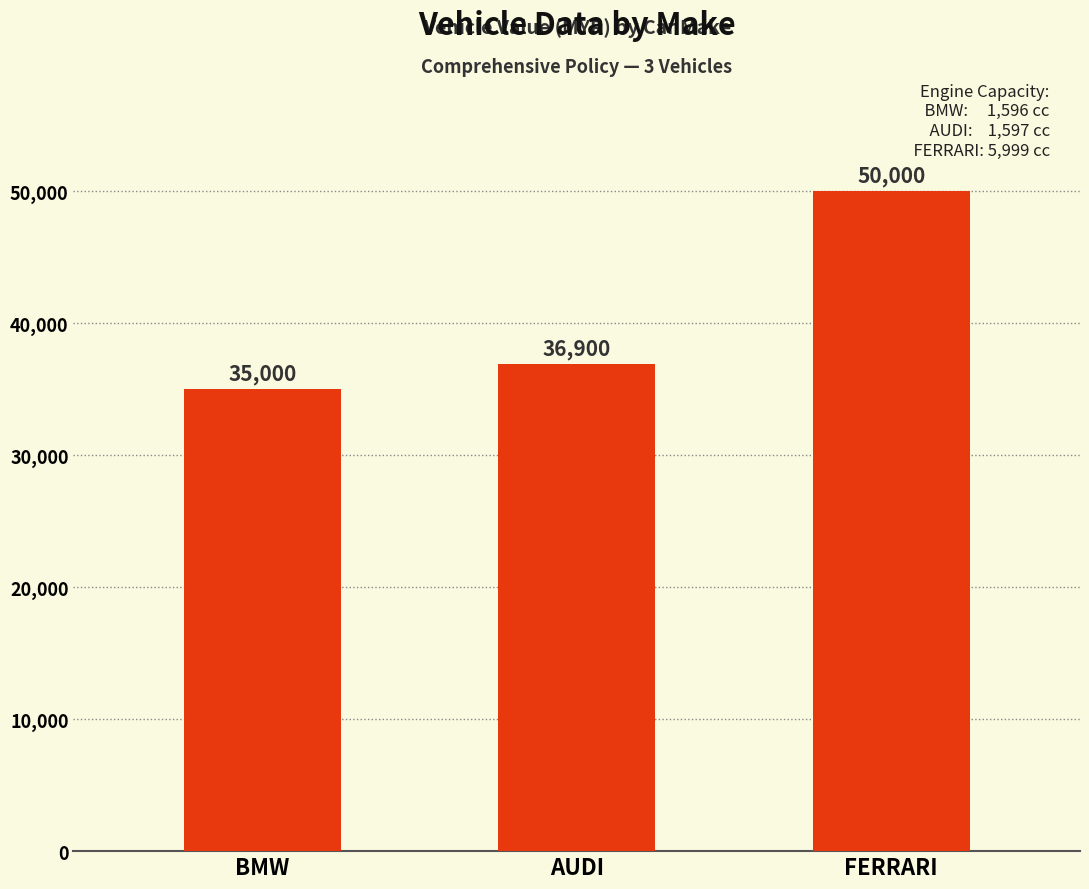

Read the value at AUDI.

36900